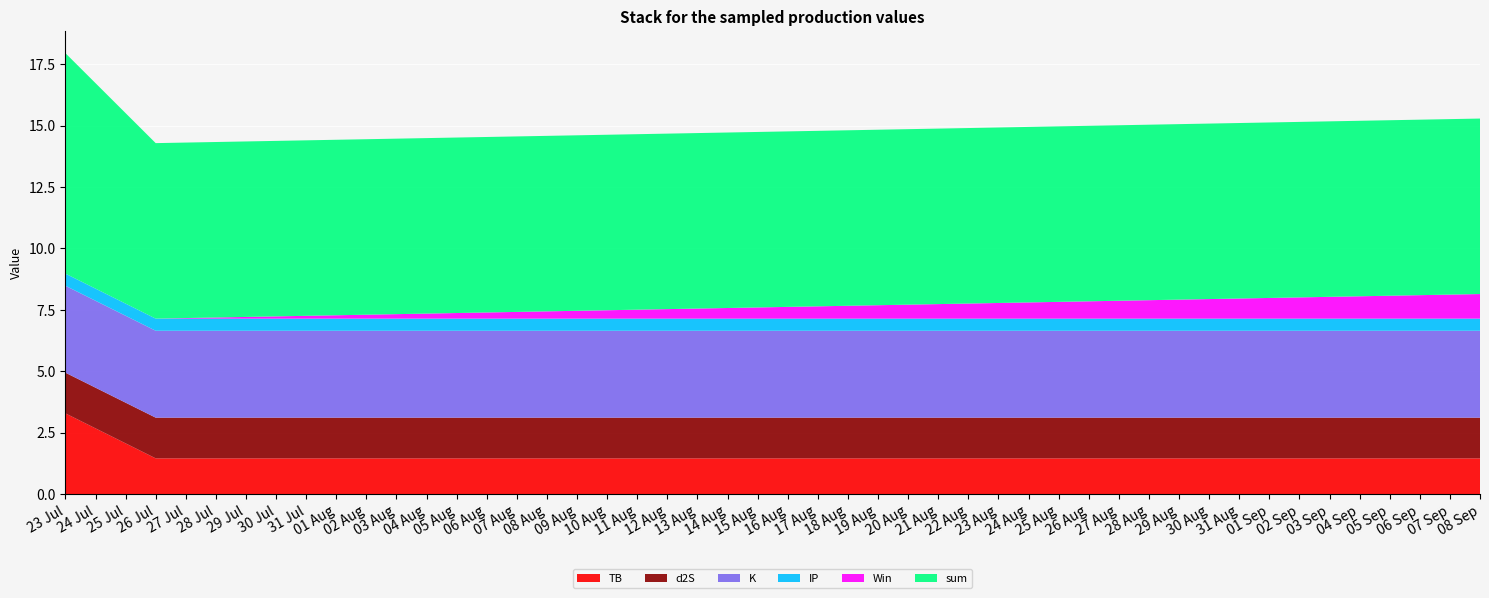

Reading left to right, transcribe all the data shown in this chart.

TB: 3.3	1.5	1.5
d2S: 1.7	1.7	1.7
K: 3.5	3.5	3.5
IP: 0.5	0.5	0.5
Win: 0.0	0.0	1.0
sum: 9.0	7.1	7.1